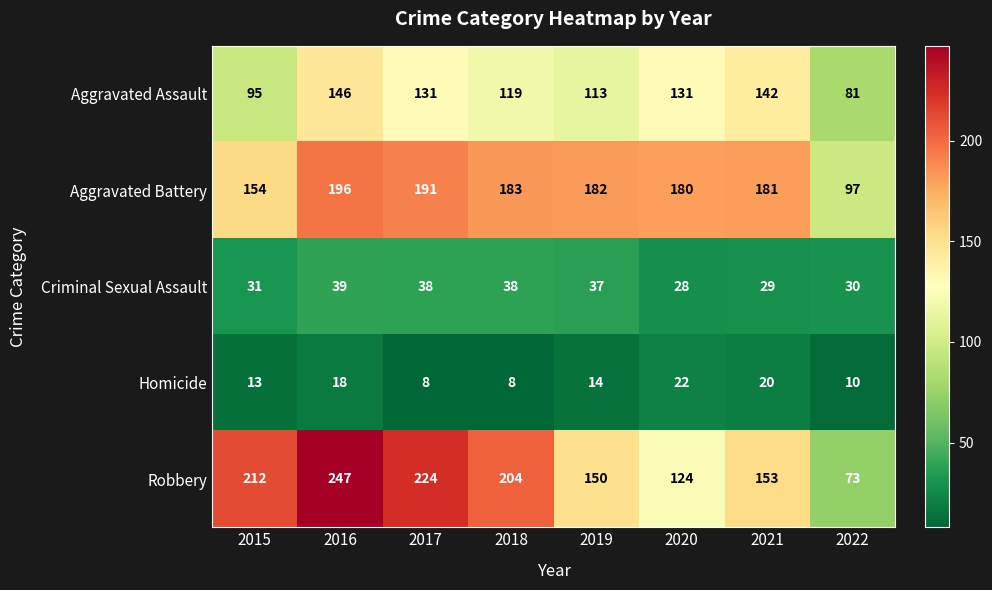

What is the minimum value shown in the chart?

8